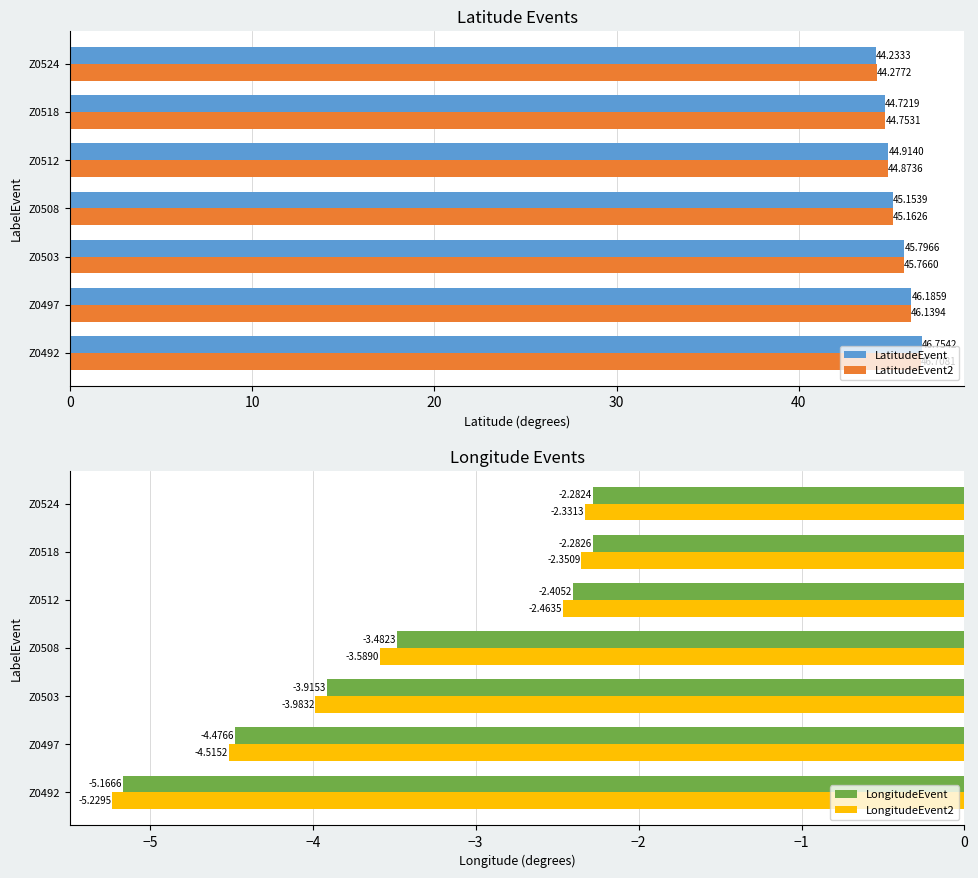

Which series has the largest total across all categories?

LatitudeEvent